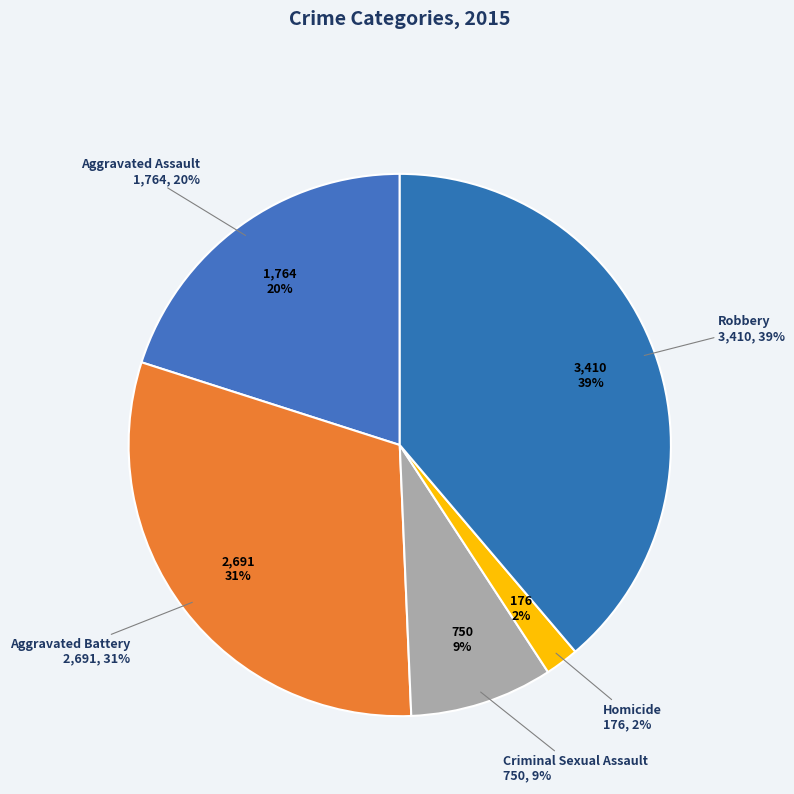

What is the change in value from Aggravated Assault to Homicide?

-1588